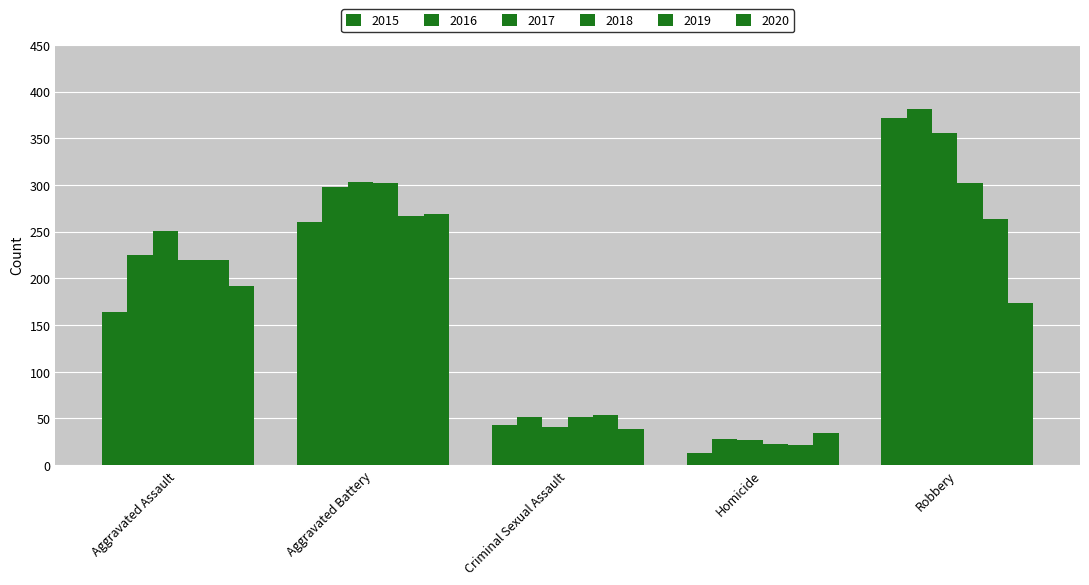

What is the label of the 3rd bar from the left?

Criminal Sexual Assault